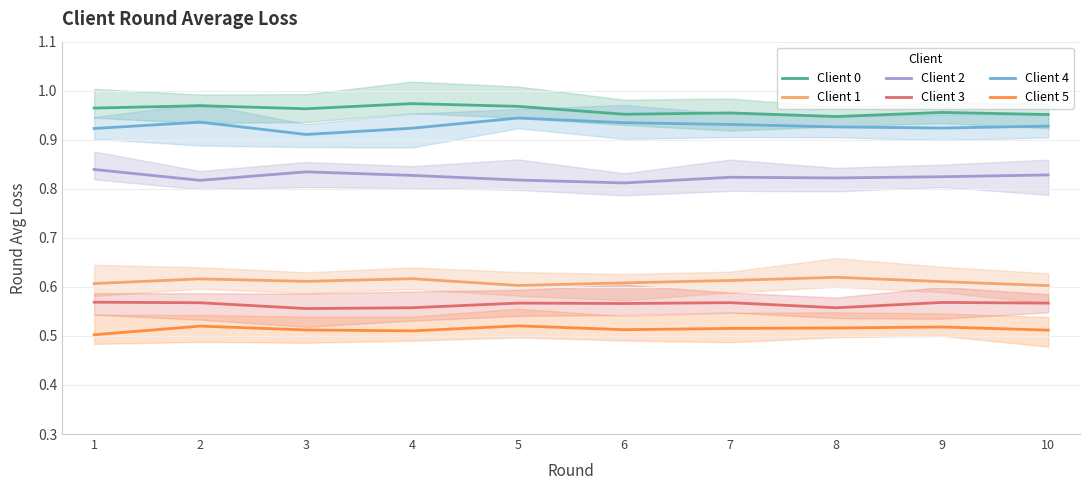

How many lines are shown in the chart?

6